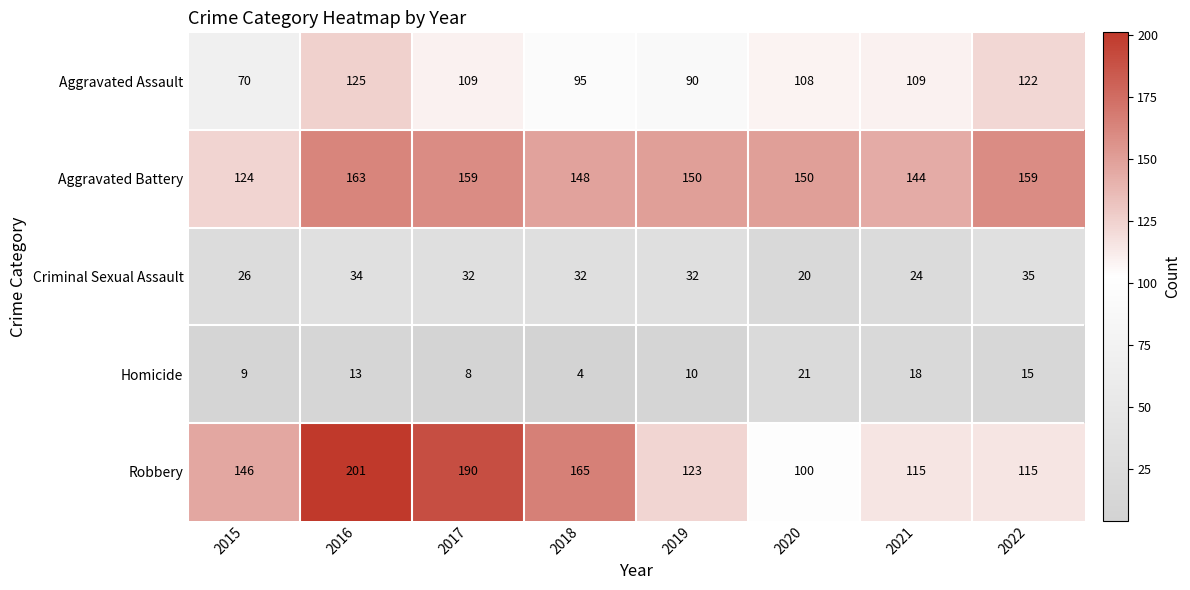

How many distinct data groups are displayed?

5